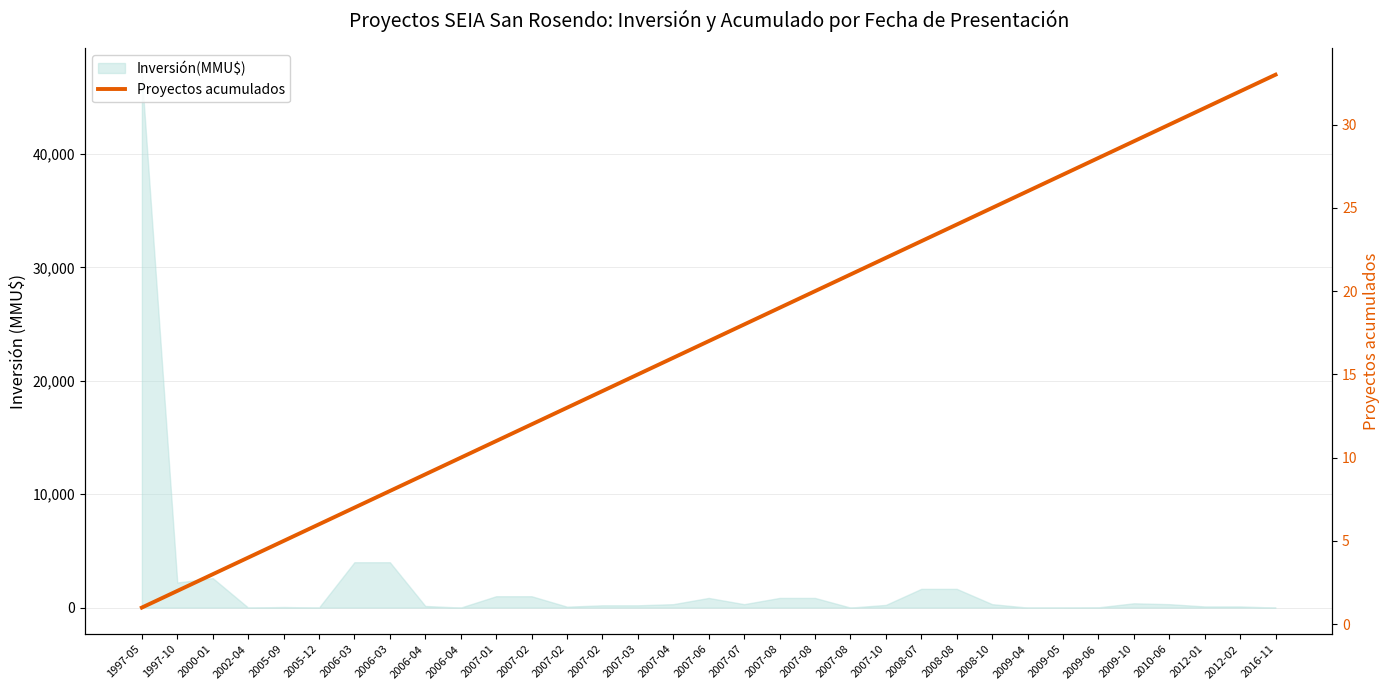

What is the sum of the values at 2005-09 and 2007-08?

24